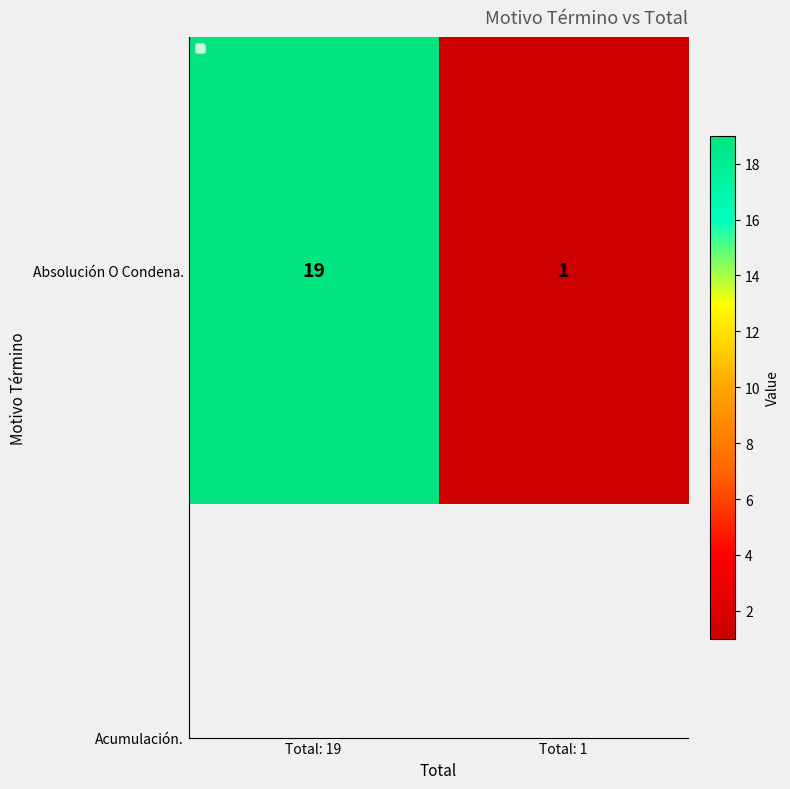

Rank the categories by value from lowest to highest.

Total: 1, Total: 19